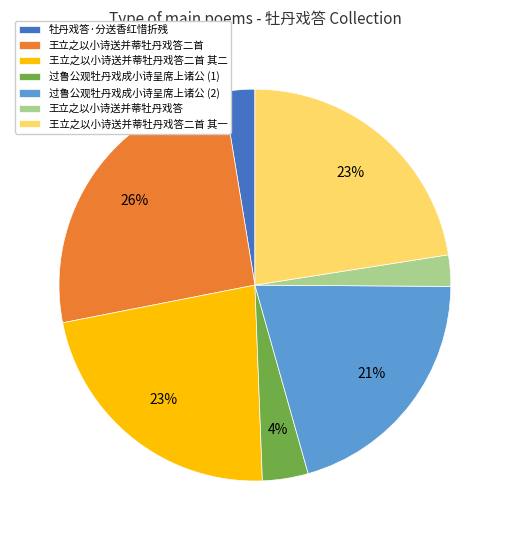

To the nearest percent, what is the average slice percentage?

14%